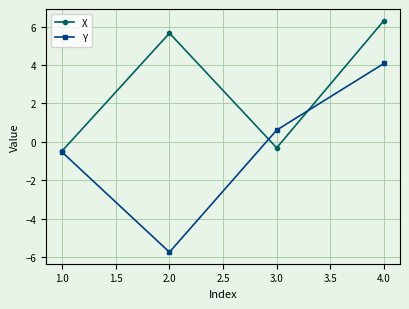

Is this an area chart (filled region under the line)?

No